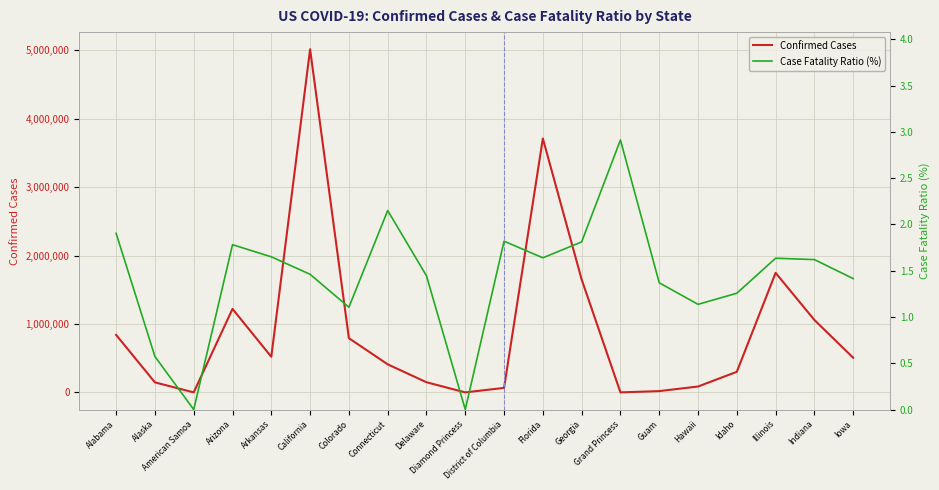

Read the Case Fatality Ratio (%) value at Alaska.

0.6